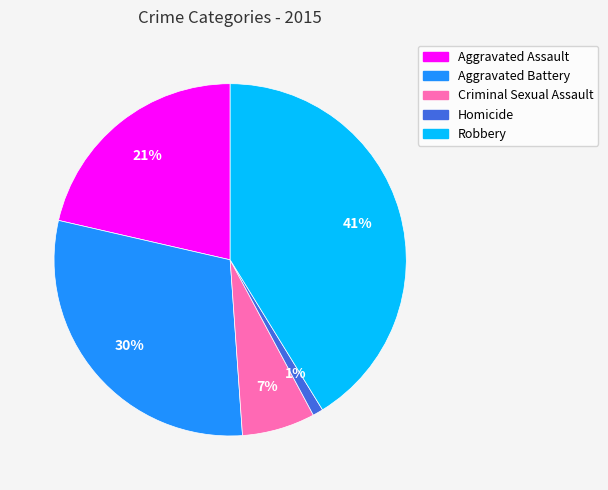

Count the number of slices in the pie.

5